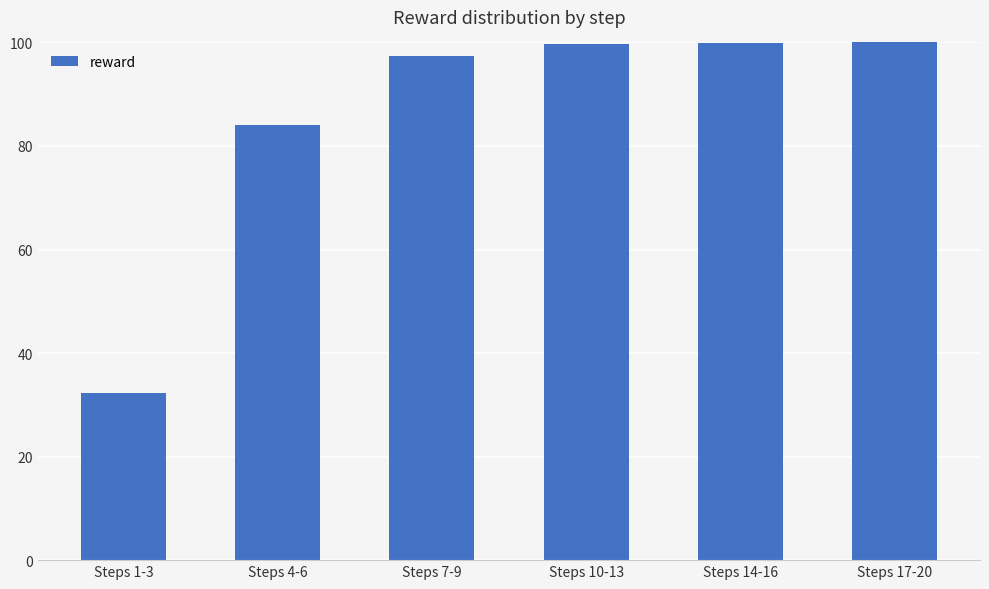

Is it true that the value at Steps 17-20 is 64.4?

False